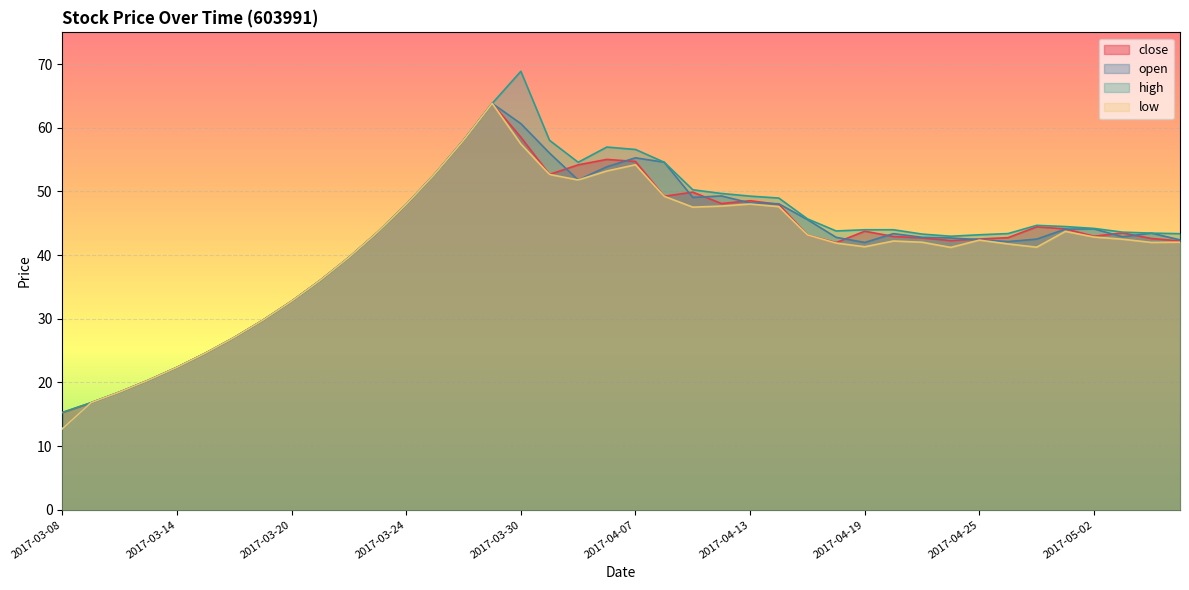

Which series has the largest total across all categories?

high